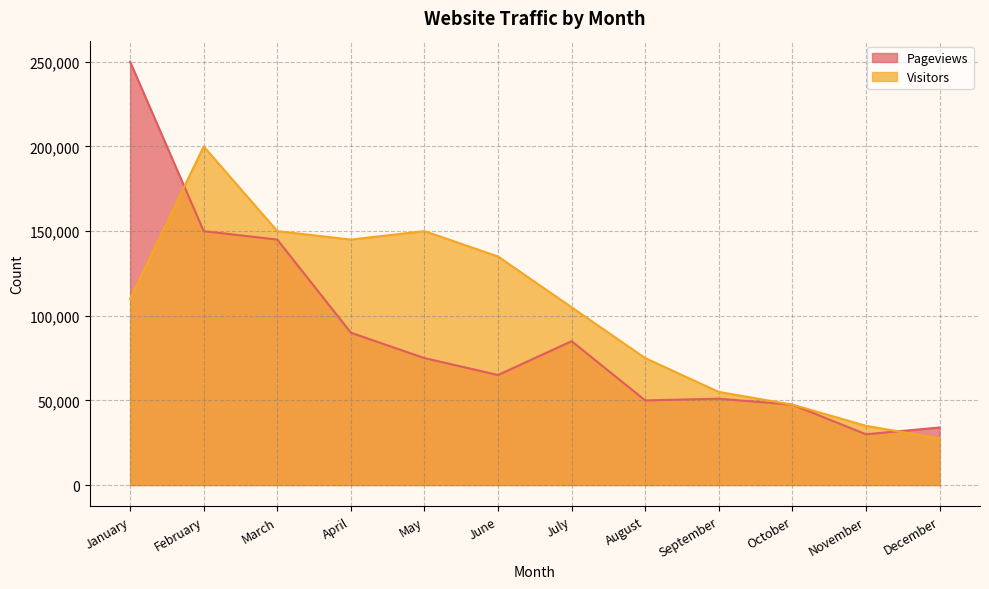

The value of Pageviews at November is 30000. True or false?

True